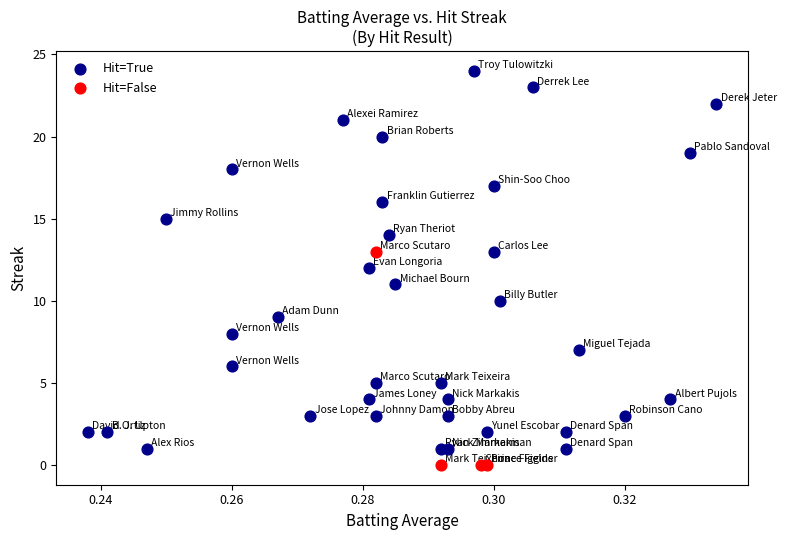

Which series reaches the minimum Y coordinate?

Hit=False